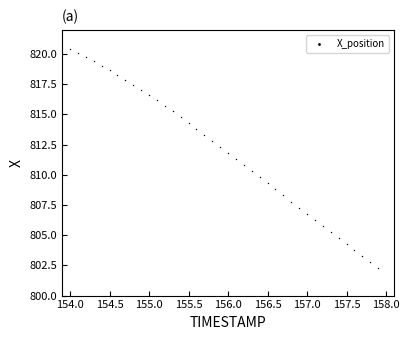

What is the range of X values (max minus min)?

3.9